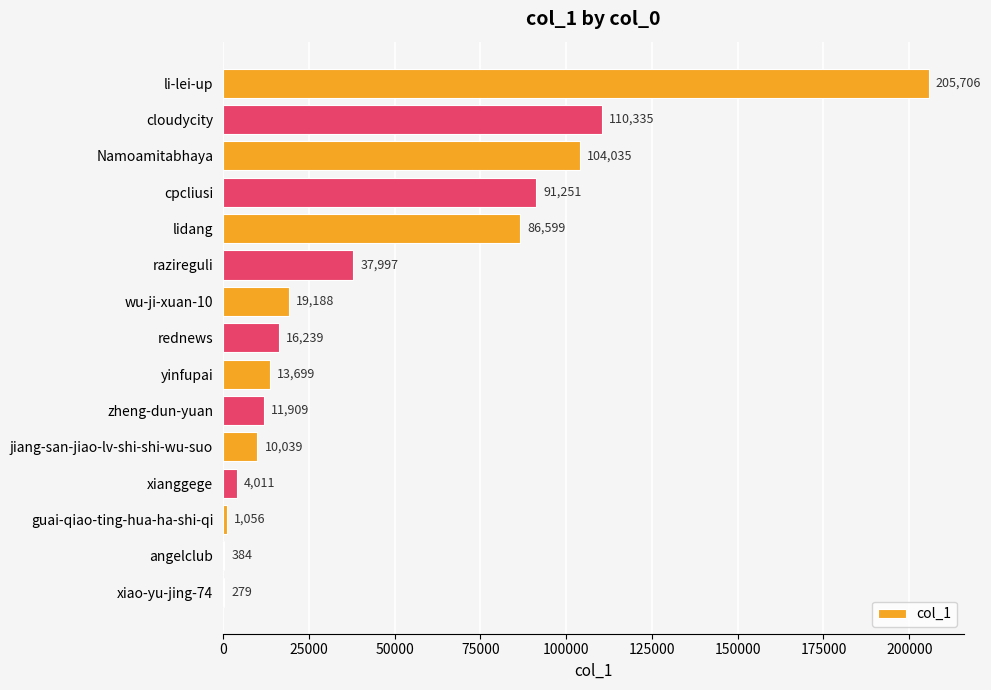

True or false: the data shows 1056 at guai-qiao-ting-hua-ha-shi-qi.

True